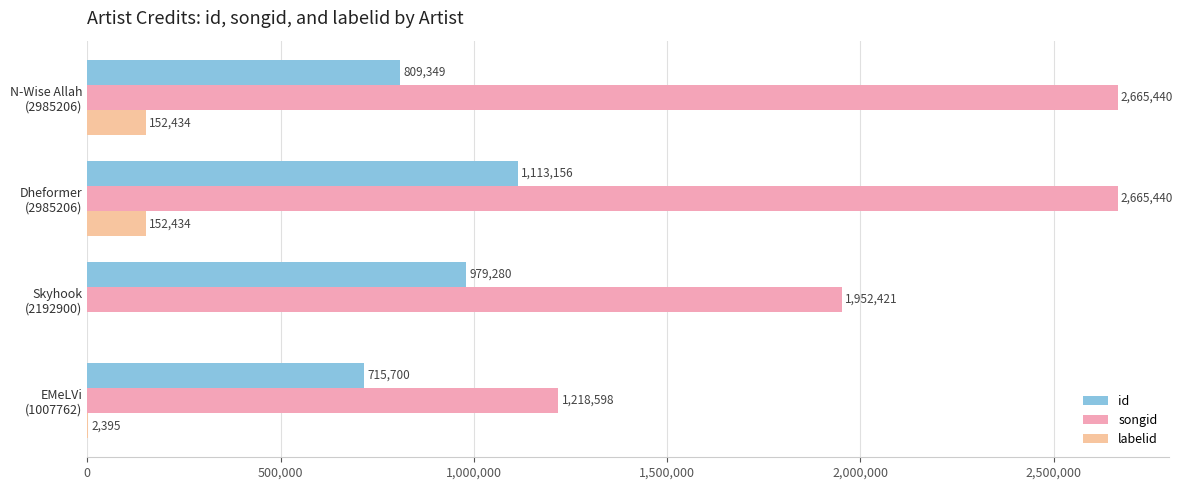

How many id values are between 809349 and 1113156?

3